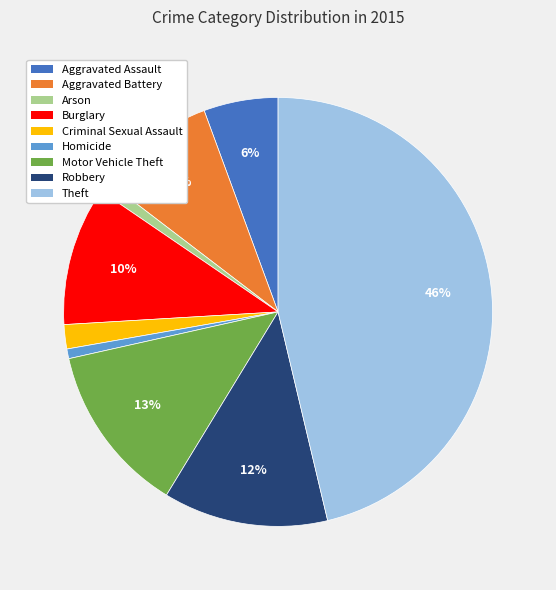

To the nearest percent, what percentage of the pie is Aggravated Assault?

6%